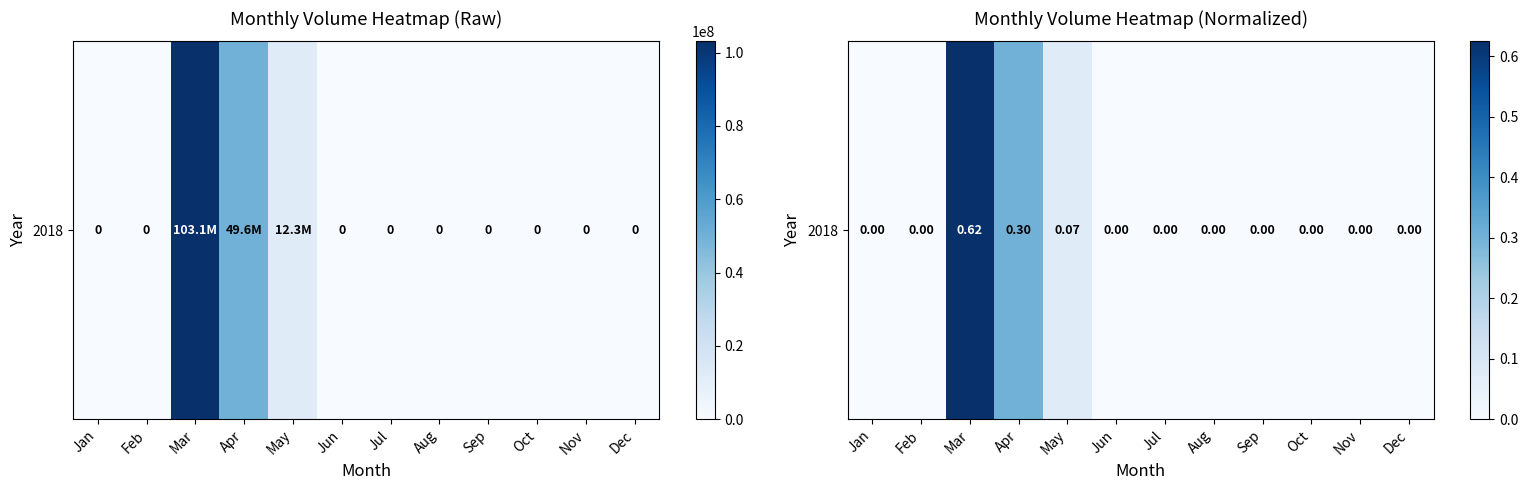

What is the difference between the maximum and minimum values?

0.6